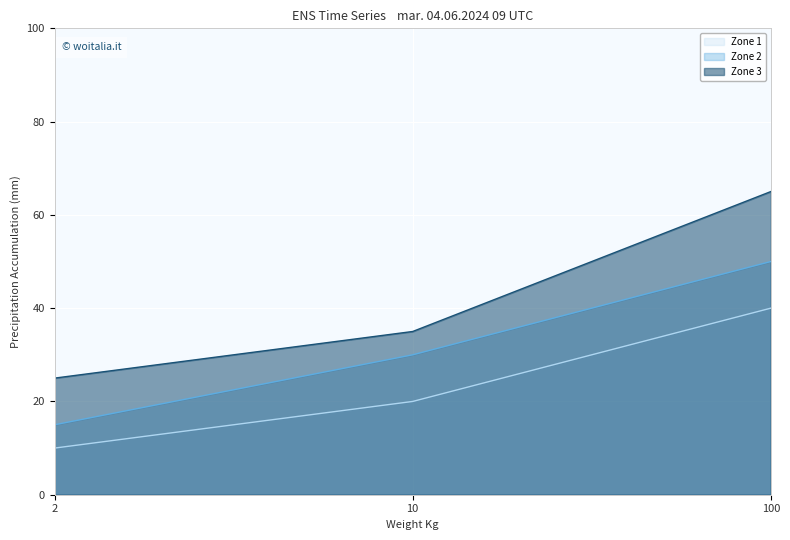

What are all the series names shown in the legend?

Zone 1, Zone 2, Zone 3